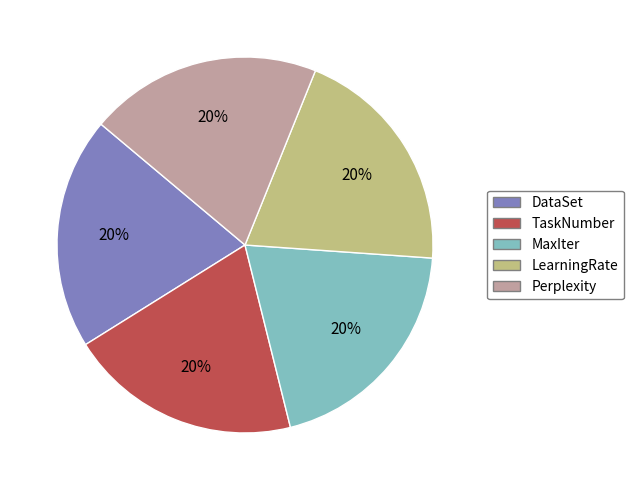

To the nearest percent, what is the combined percentage of LearningRate and Perplexity?

40%